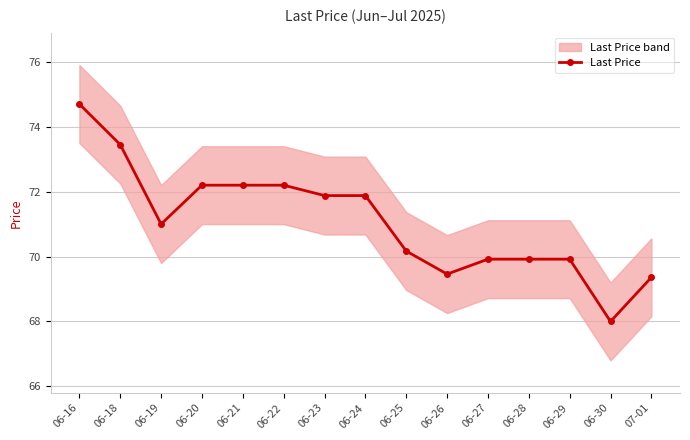

The value at 06-30 is 68.0. True or false?

True